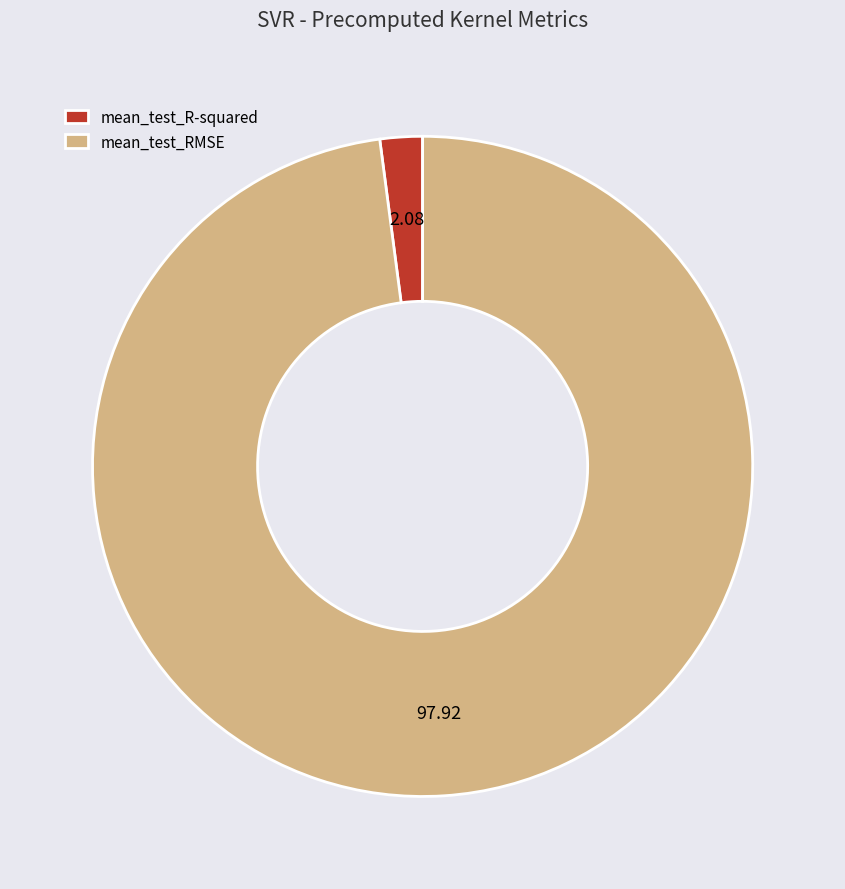

Combined, do mean_test_RMSE and mean_test_R-squared account for over 50%?

Yes